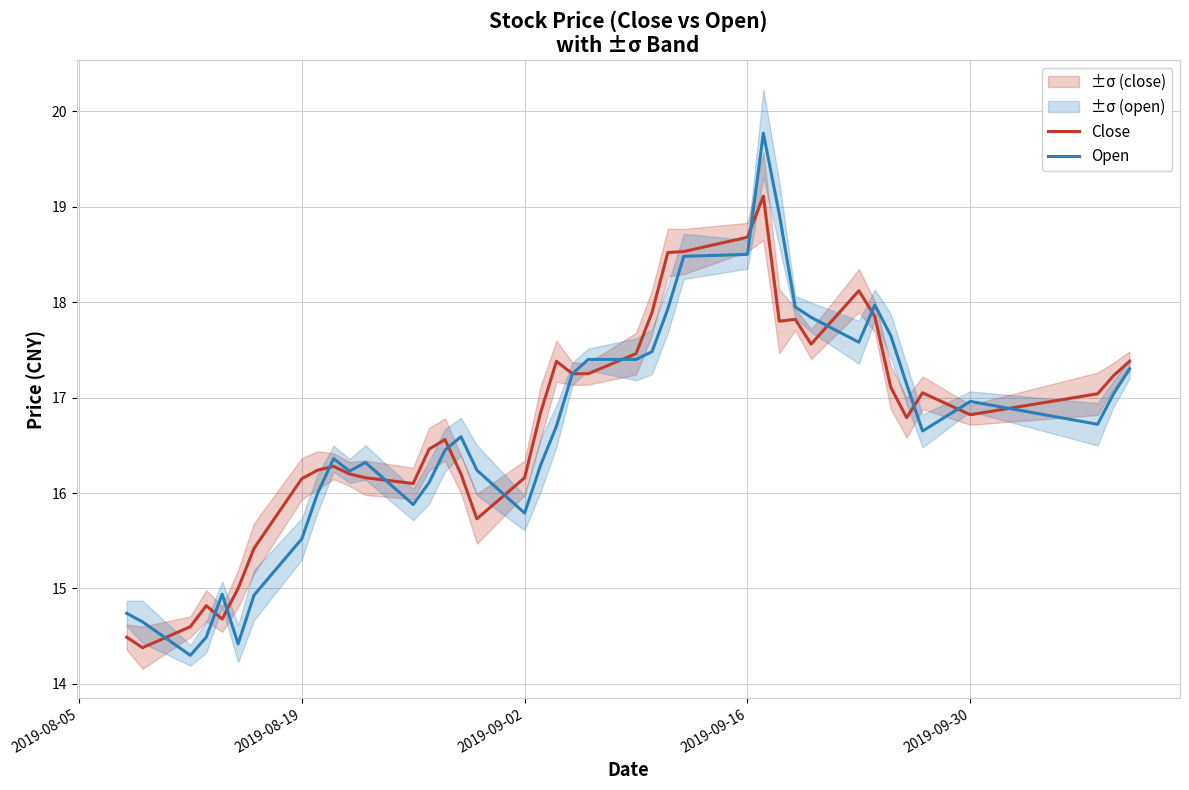

What position from the right is 2019-08-05?

40